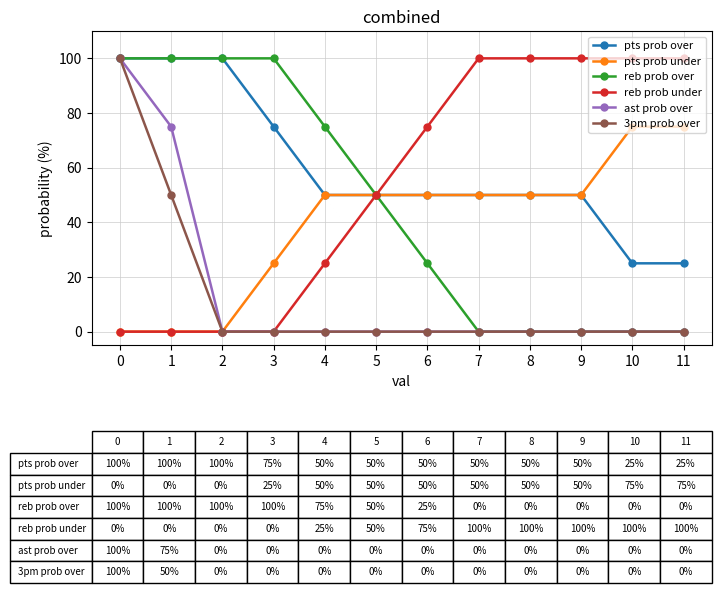

What is the maximum value for reb prob under?

100